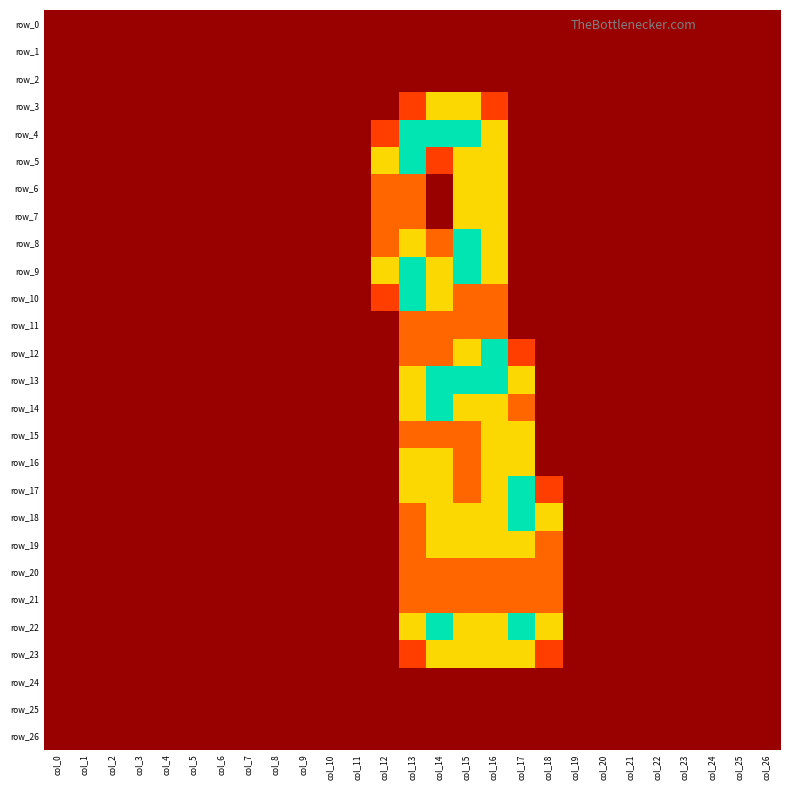

Which label corresponds to the largest value in the chart?

col_13